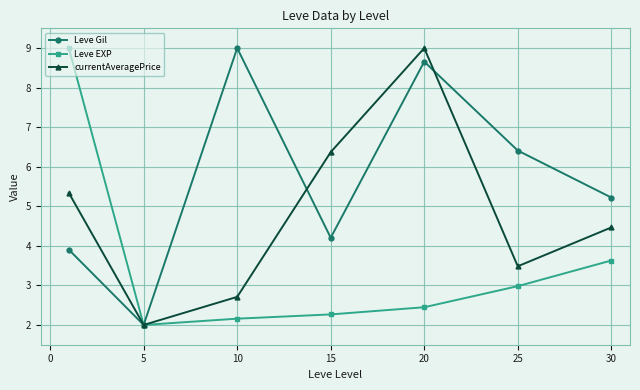

In Leve EXP, how many points are lower than both neighbors (excluding endpoints)?

1